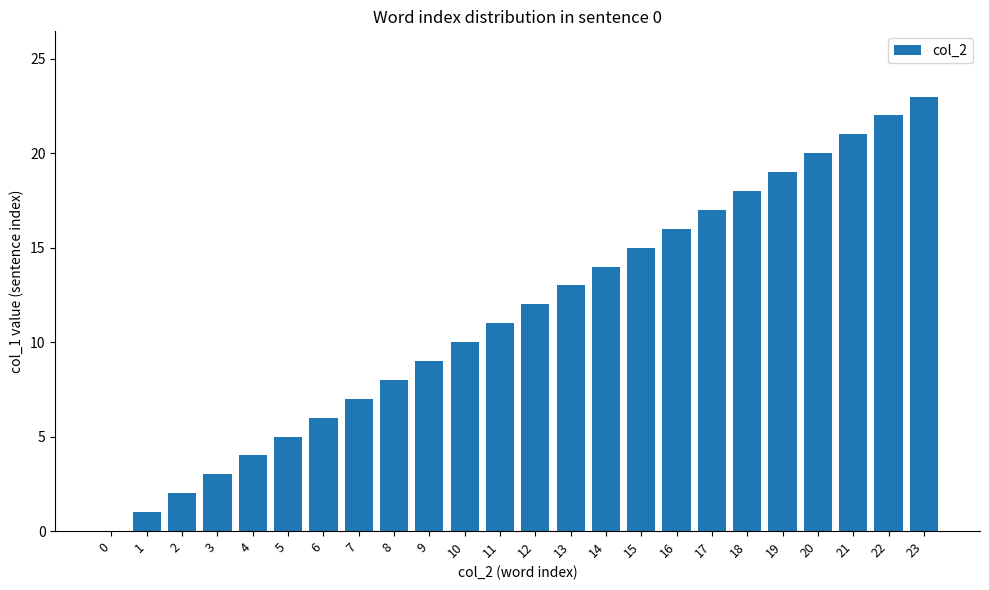

How many categories are shown in the chart?

24